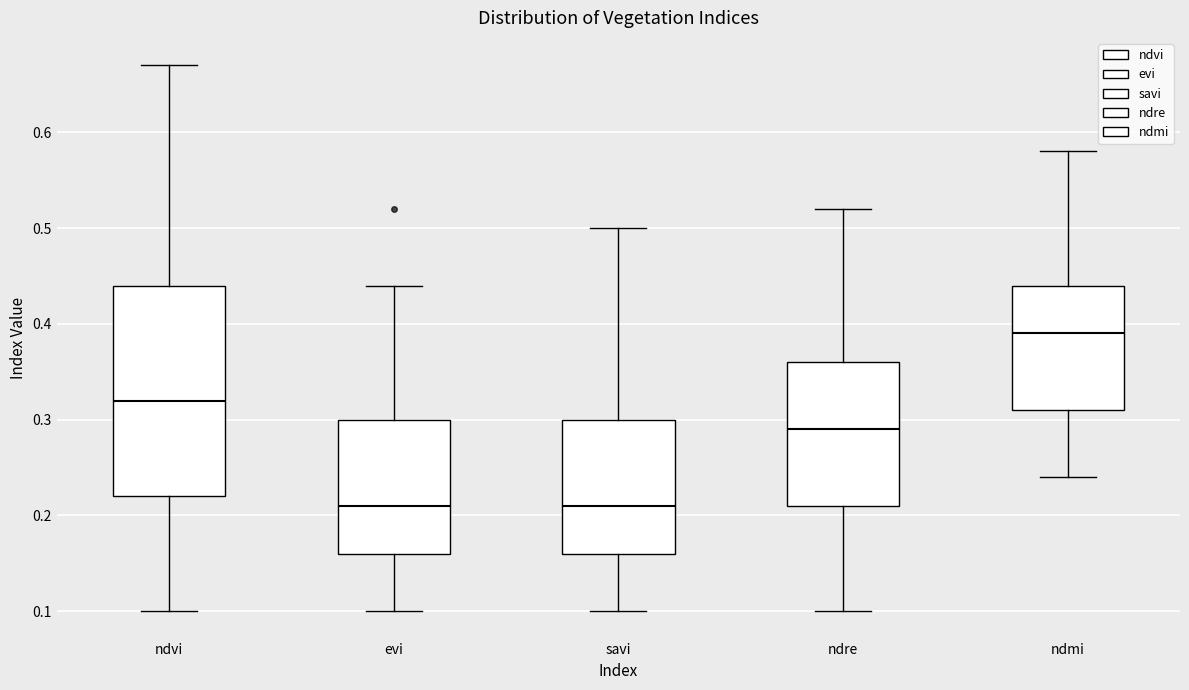

Reading left to right, read every box against the y-axis: the position of its median line, the range the box covers, and the ends of its whiskers. The values are not printed on the chart, so give them approximately, as read against the axis.

ndvi: median 0.32, box 0.22 to 0.44, whiskers 0.10 to 0.67
evi: median 0.21, box 0.16 to 0.30, whiskers 0.10 to 0.44
savi: median 0.21, box 0.16 to 0.30, whiskers 0.10 to 0.50
ndre: median 0.29, box 0.21 to 0.36, whiskers 0.10 to 0.52
ndmi: median 0.39, box 0.31 to 0.44, whiskers 0.24 to 0.58